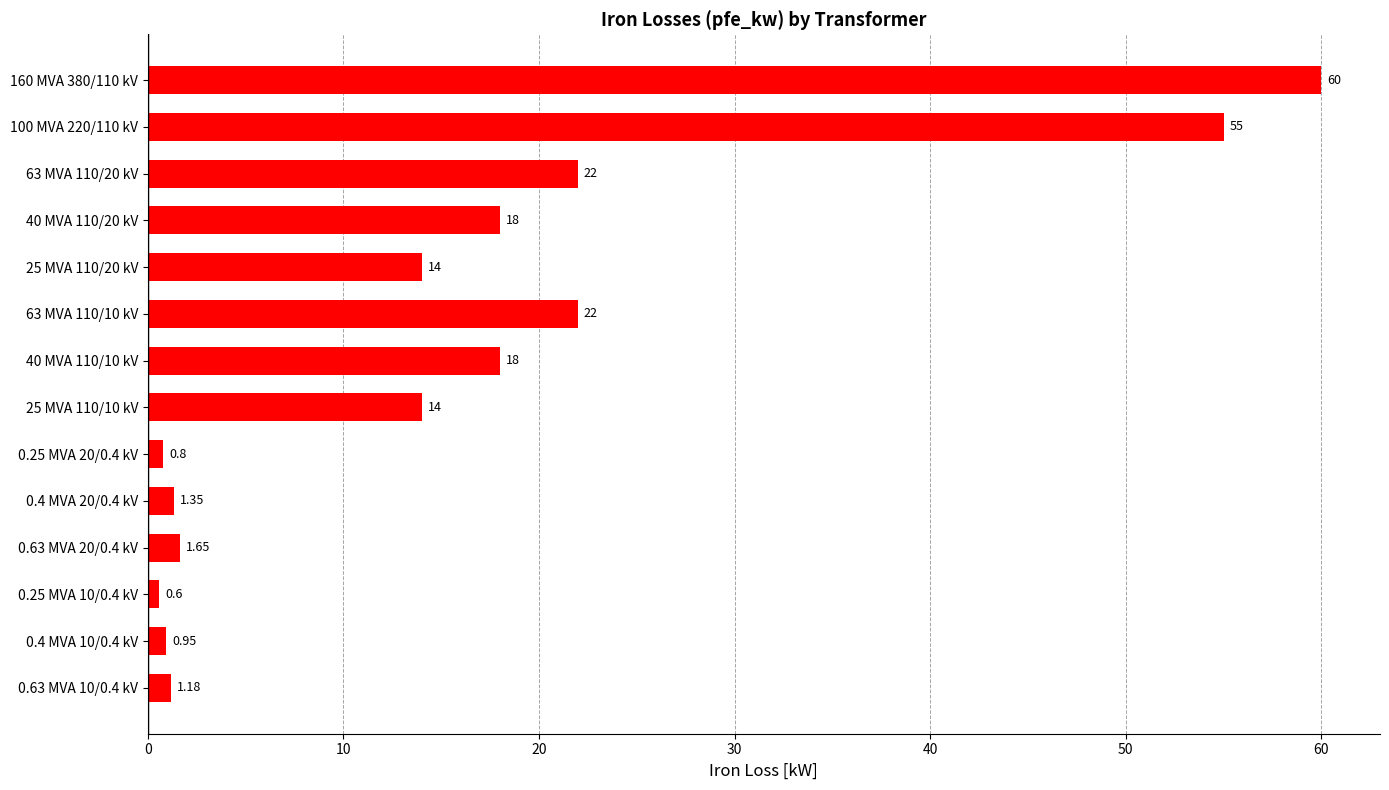

Between 0.63 MVA 20/0.4 kV and 0.25 MVA 10/0.4 kV, which is larger?

0.63 MVA 20/0.4 kV